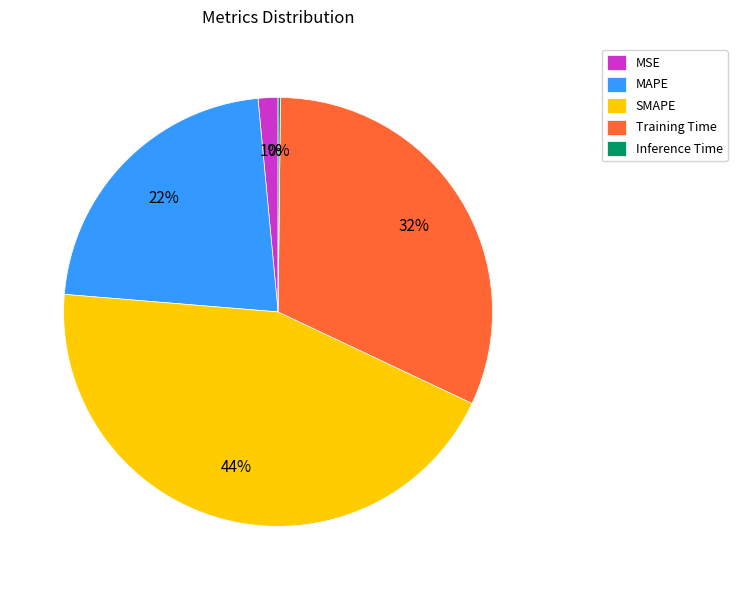

What percentage is the Training Time slice, to the nearest percent?

32%